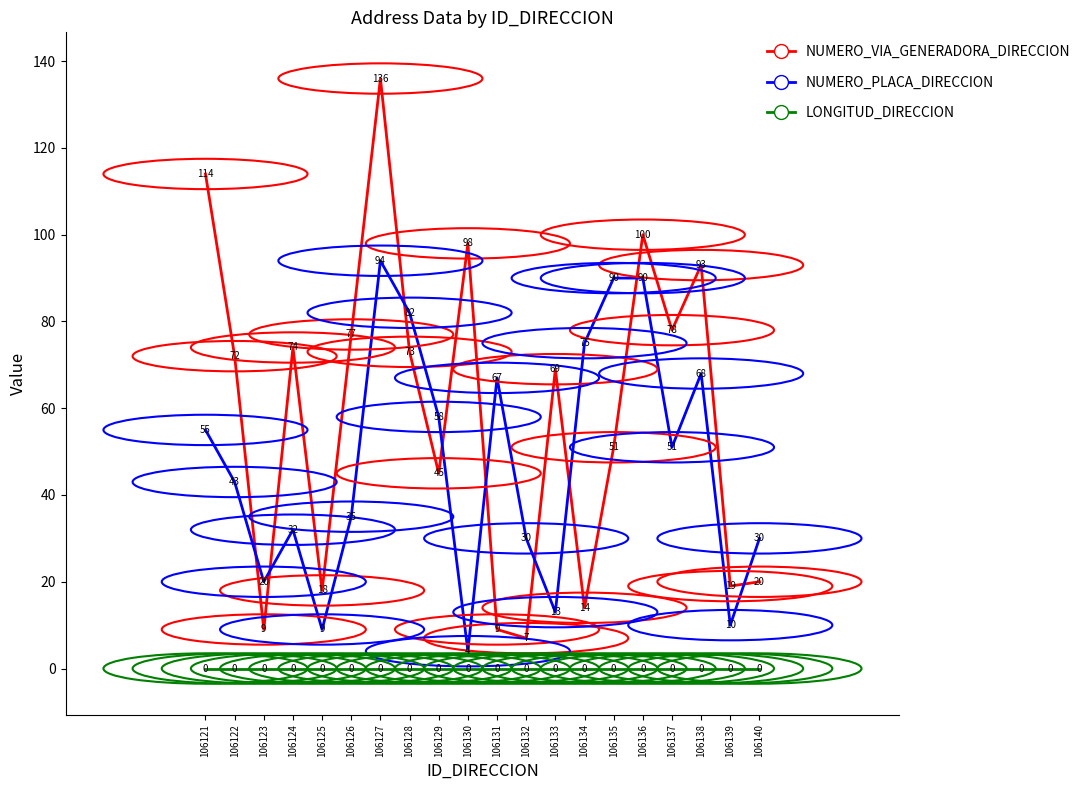

Rank the series by their maximum value, from highest to lowest.

NUMERO_VIA_GENERADORA_DIRECCION, NUMERO_PLACA_DIRECCION, LONGITUD_DIRECCION